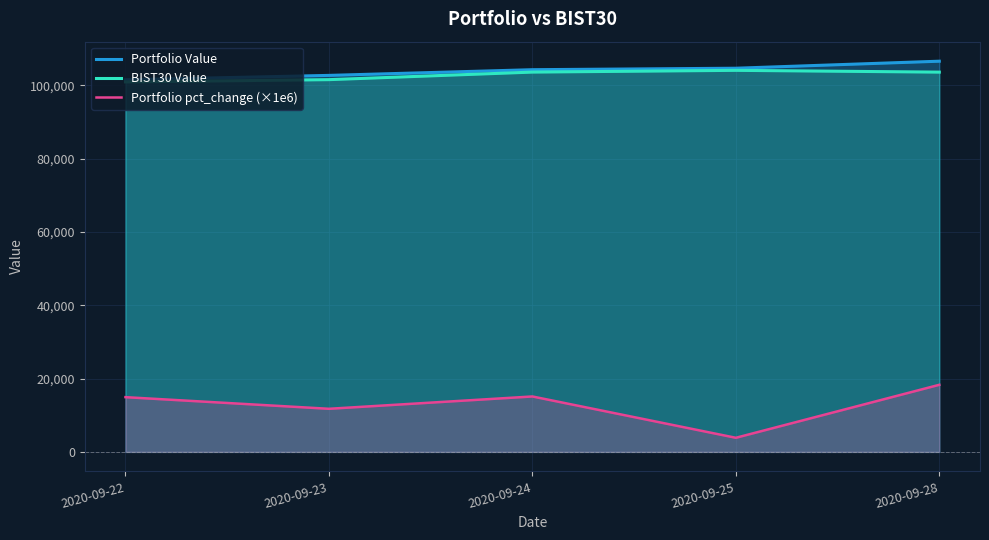

What is the sum of the Portfolio Value values at 2020-09-24 and 2020-09-25?

208879.5